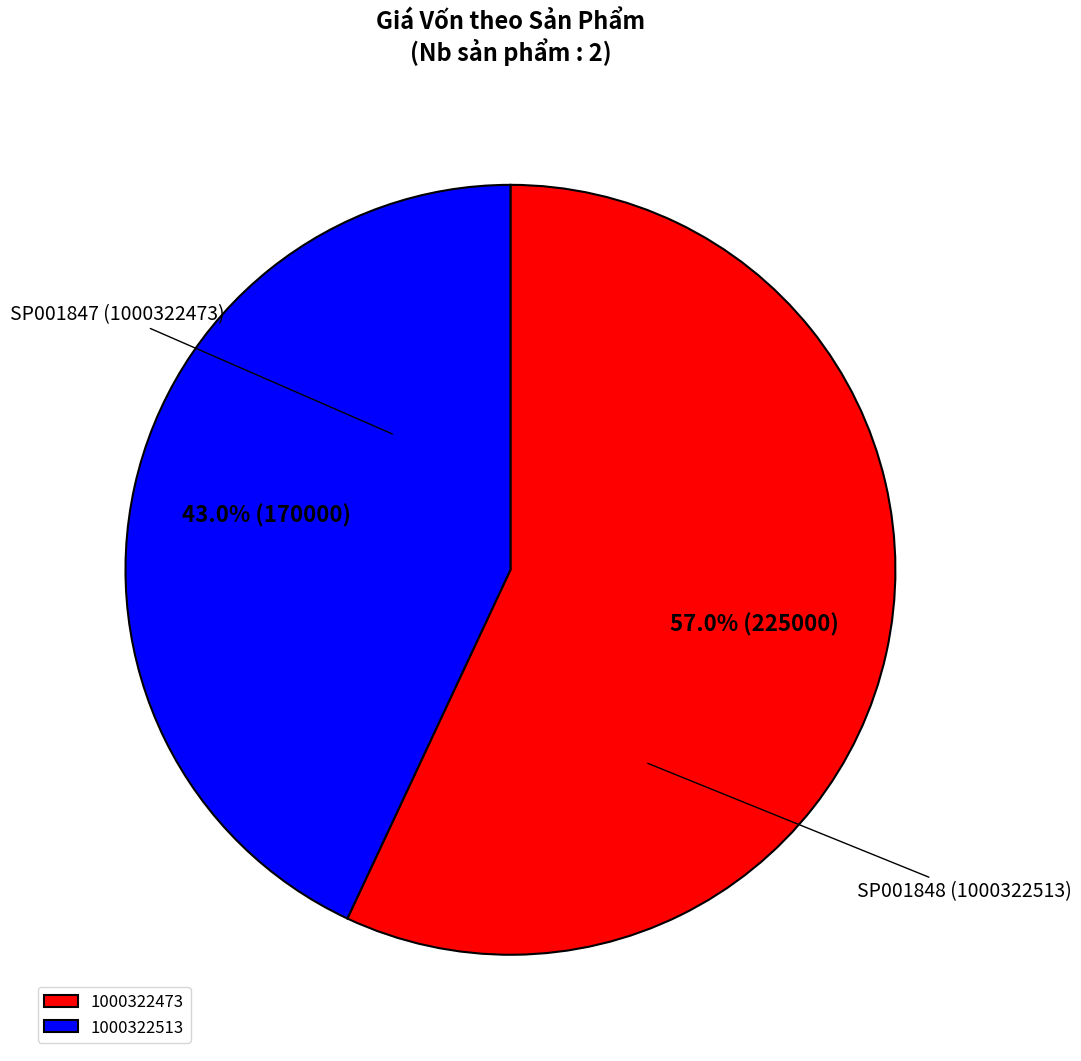

To the nearest percent, what is the combined percentage of 1000322513 and 1000322473?

100%